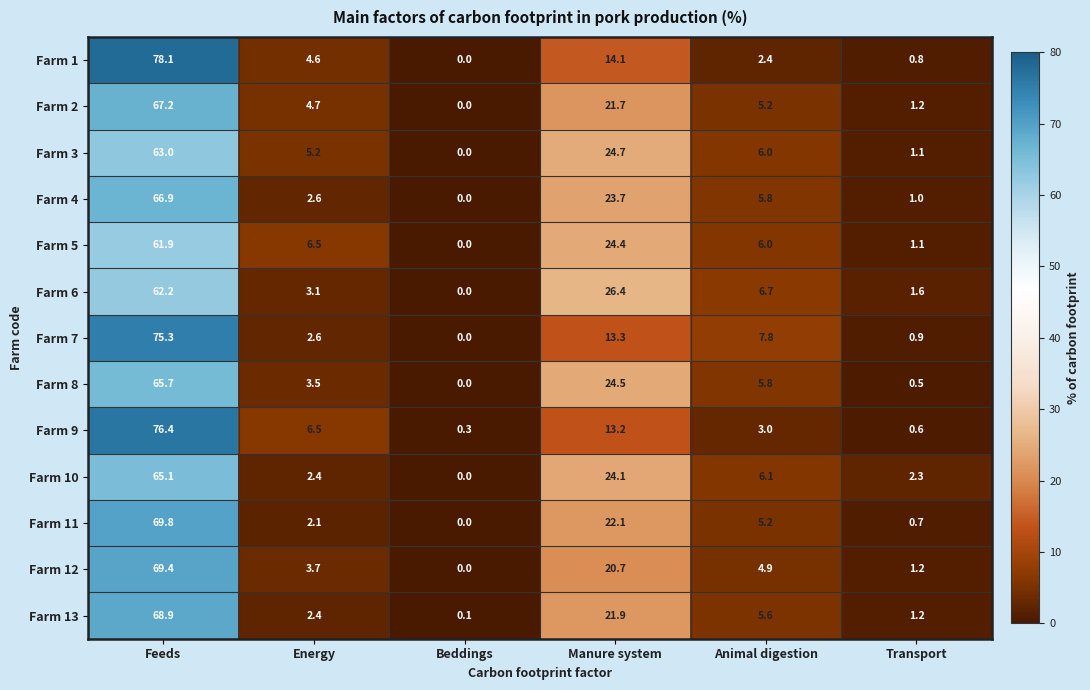

At which label is Farm 10 closest to 32?

Manure system